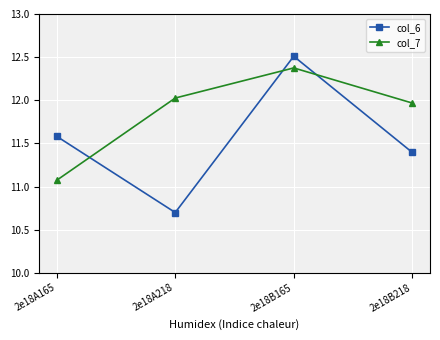

What is the spread (max minus min) of values at 2e18B165?

0.1